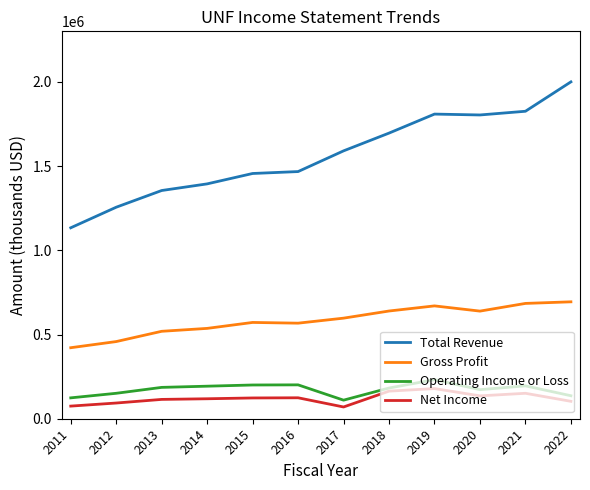

What is the sum of all Net Income values?

1452600